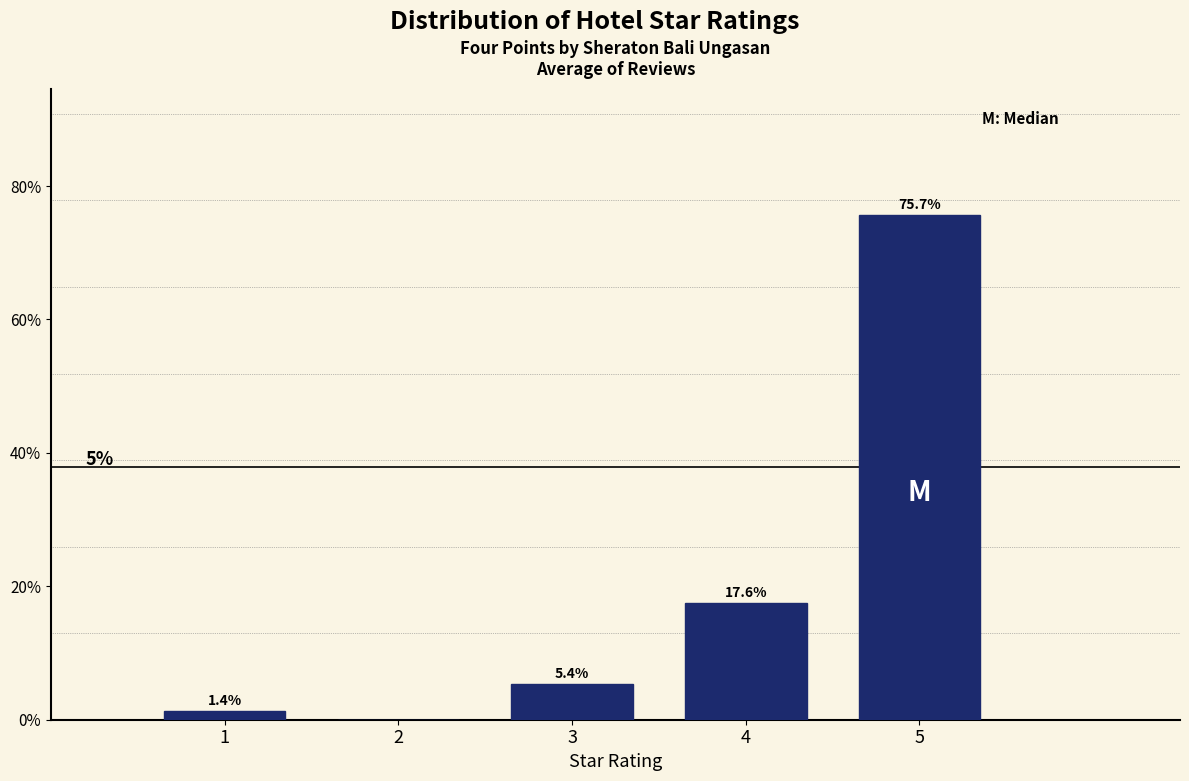

What is the maximum value shown in the chart?

75.7